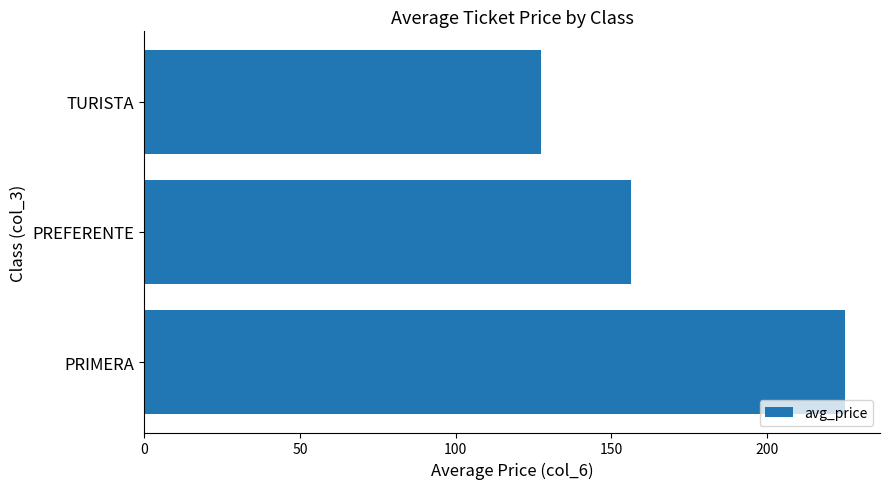

What is the difference between the values at PREFERENTE and TURISTA?

28.7